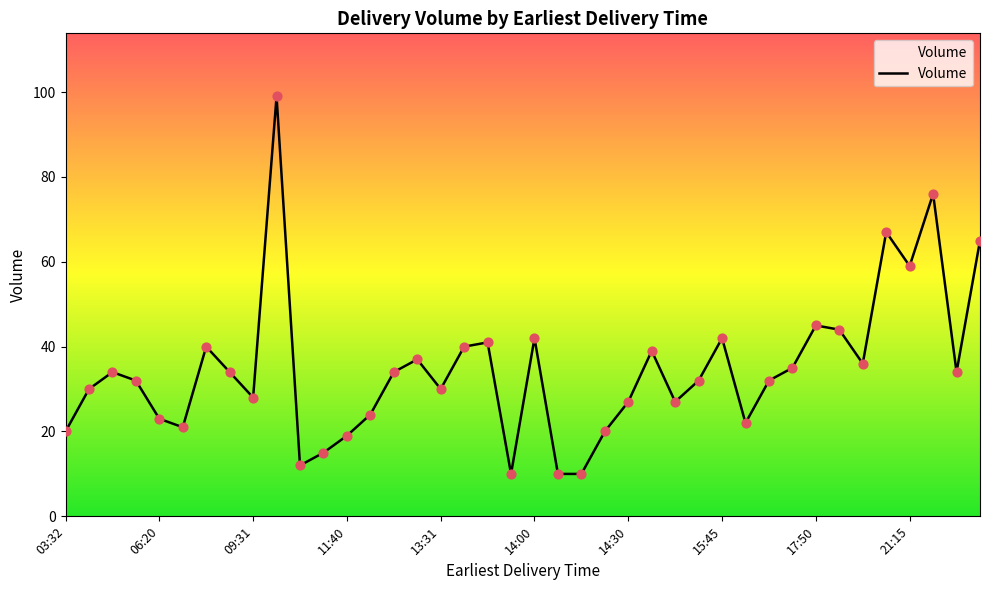

What is the greatest value displayed?

99